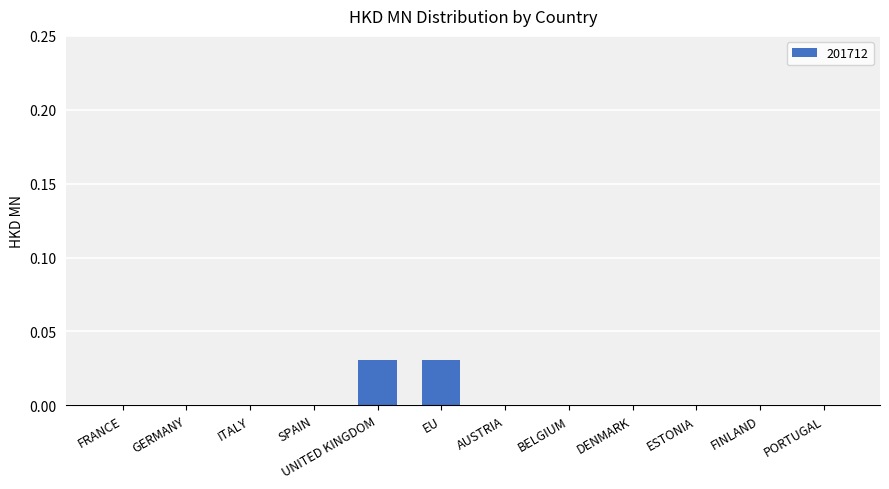

True or false: the data shows 0.0 at PORTUGAL.

True